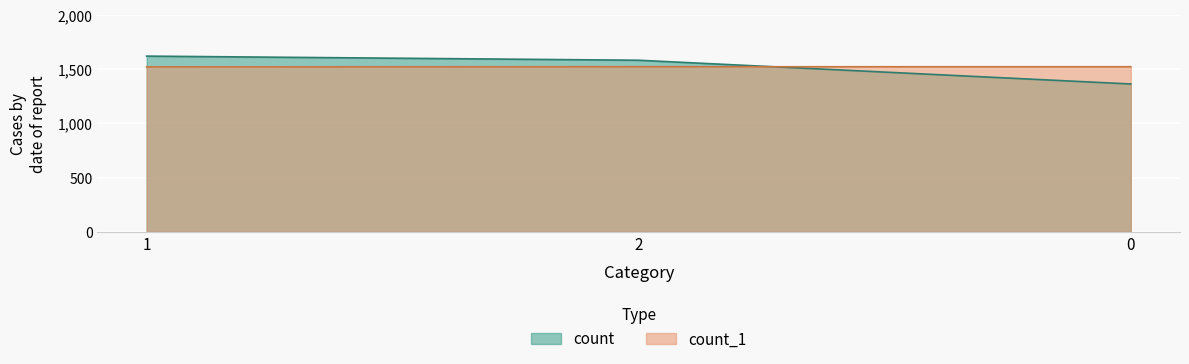

What value does the count_1 series have at 2?

1523